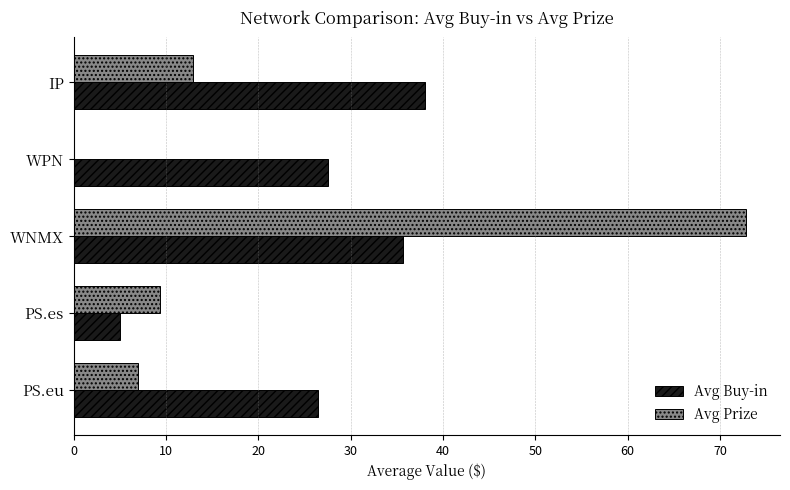

Which series has the widest spread of values?

Avg Prize